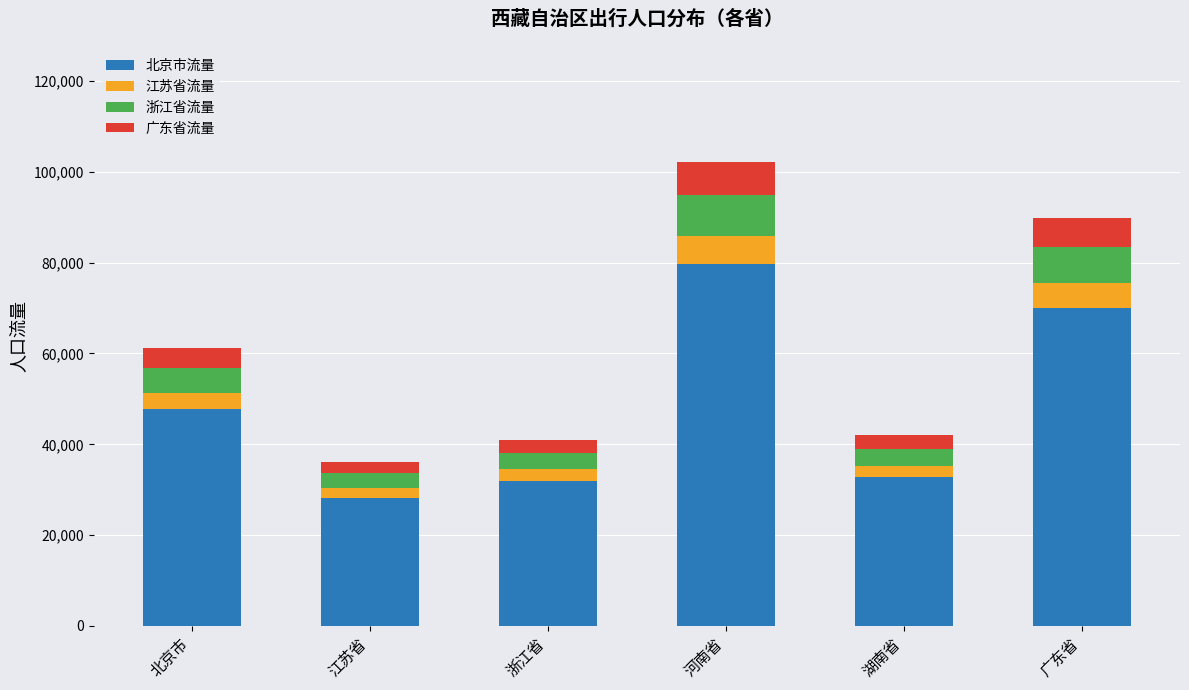

Are the bars horizontal?

No